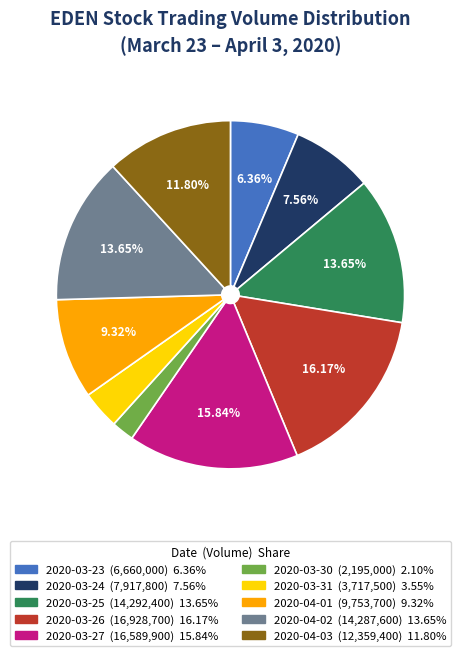

Is the sum of 2020-03-26 and 2020-03-27 greater than half?

No